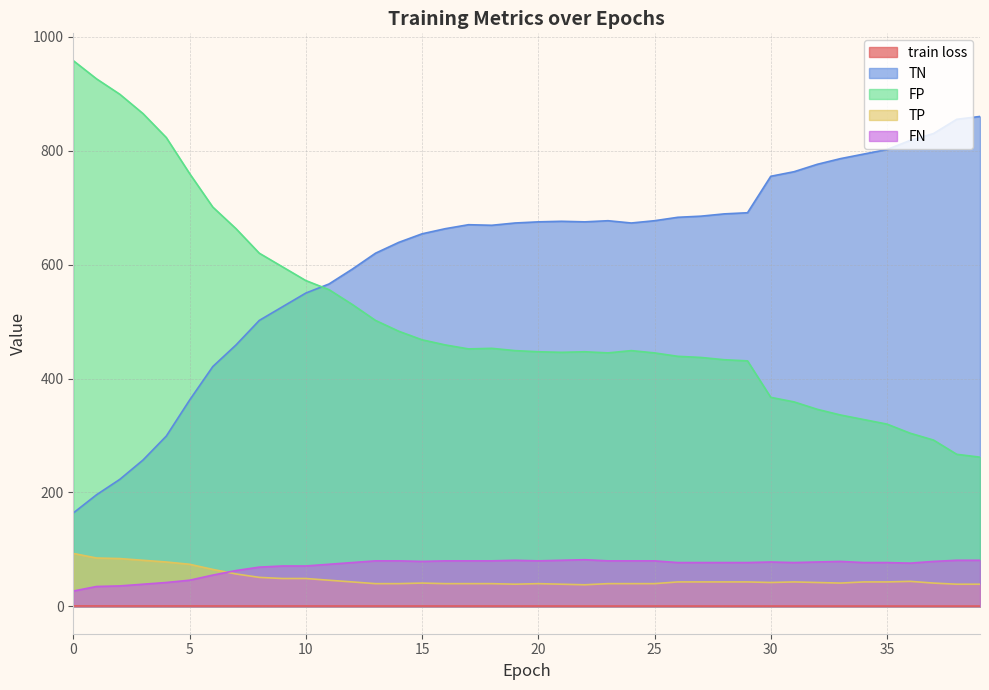

Is the value of TP at 21 greater than the value of FN at 33?

No